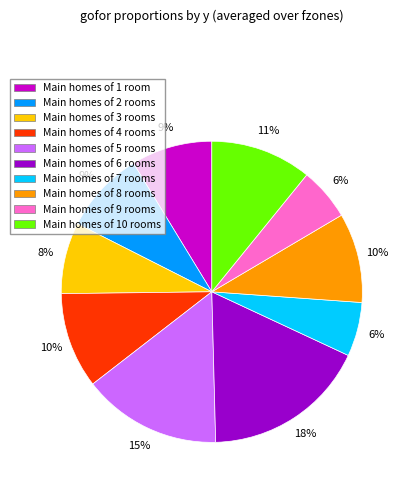

Is there a majority slice in this chart?

No